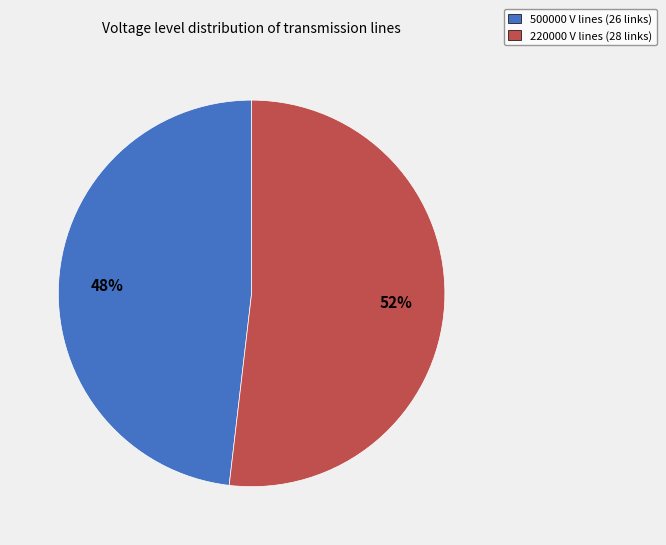

How many slices are in this pie chart?

2